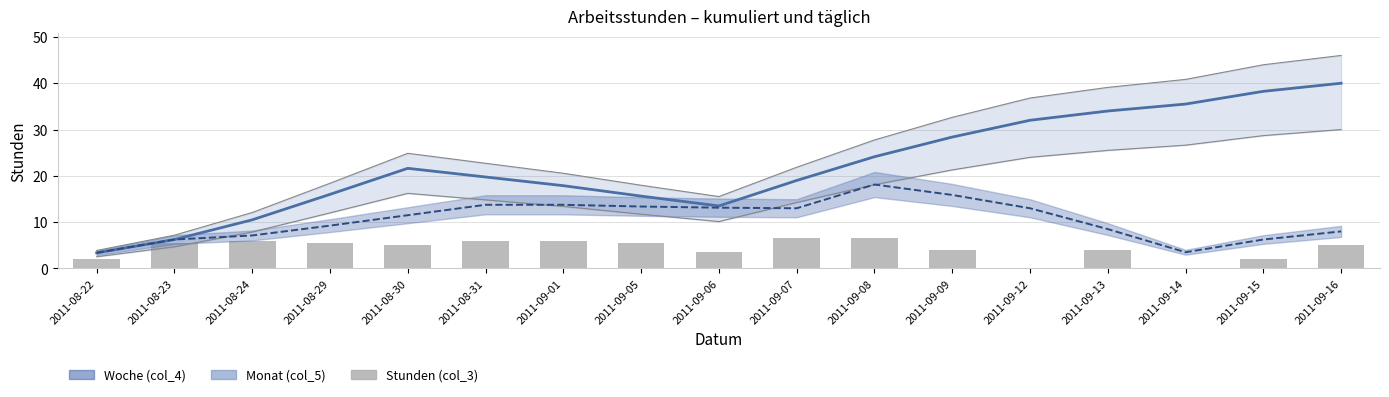

Are the bars horizontal?

No